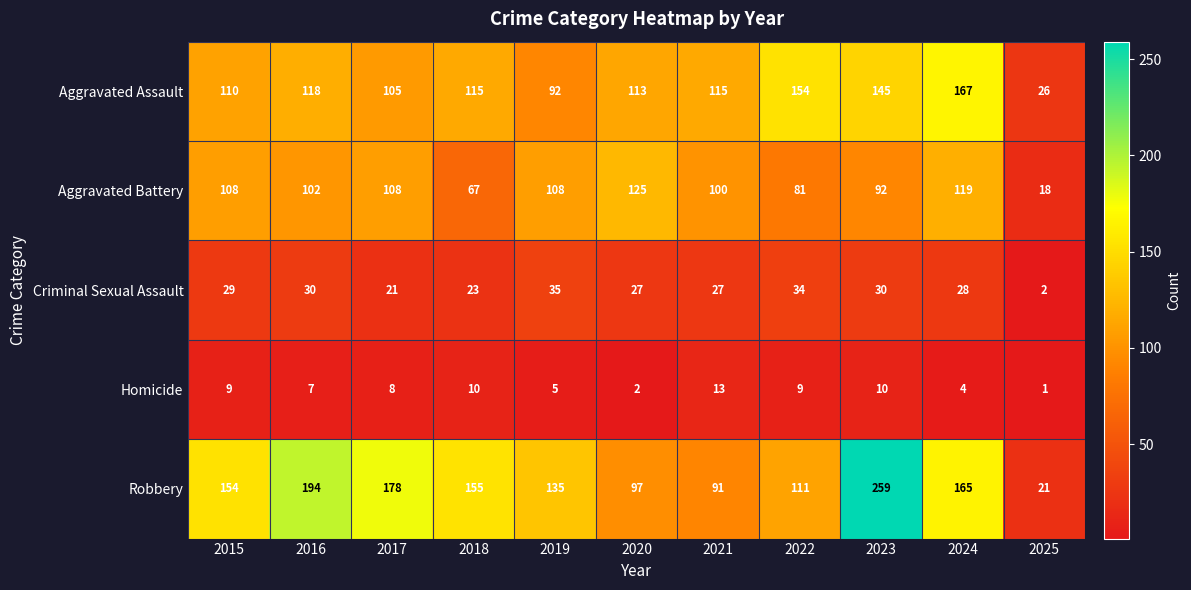

Where is Criminal Sexual Assault nearest to the value 18?

2017